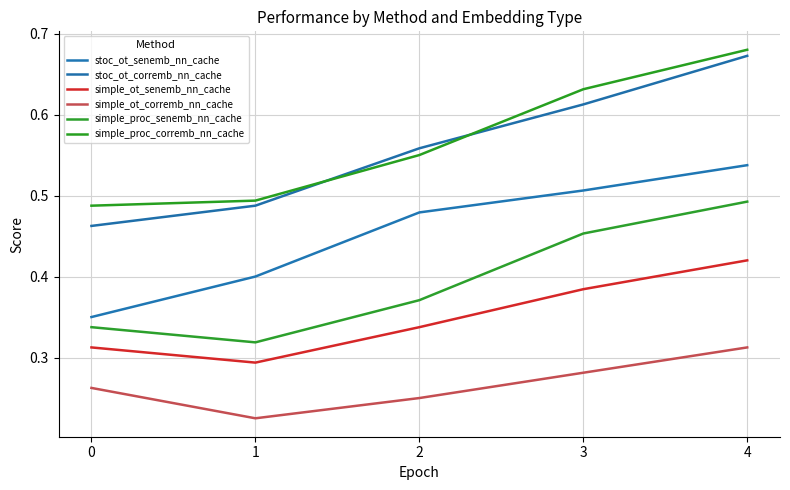

Which series changed the most between 0 and 4?

stoc_ot_corremb_nn_cache